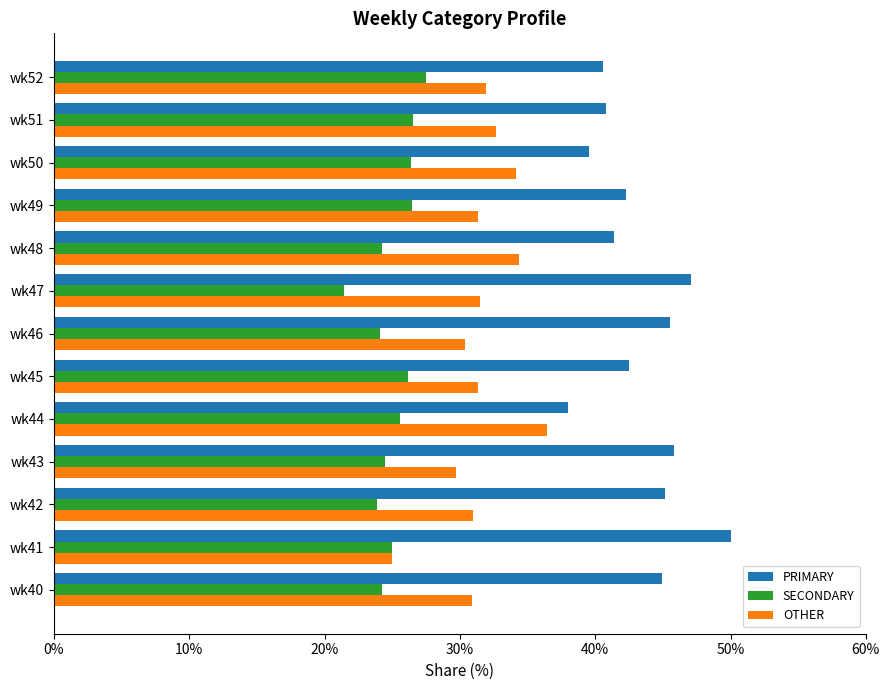

List the series in order of their peak value, lowest first.

SECONDARY, OTHER, PRIMARY